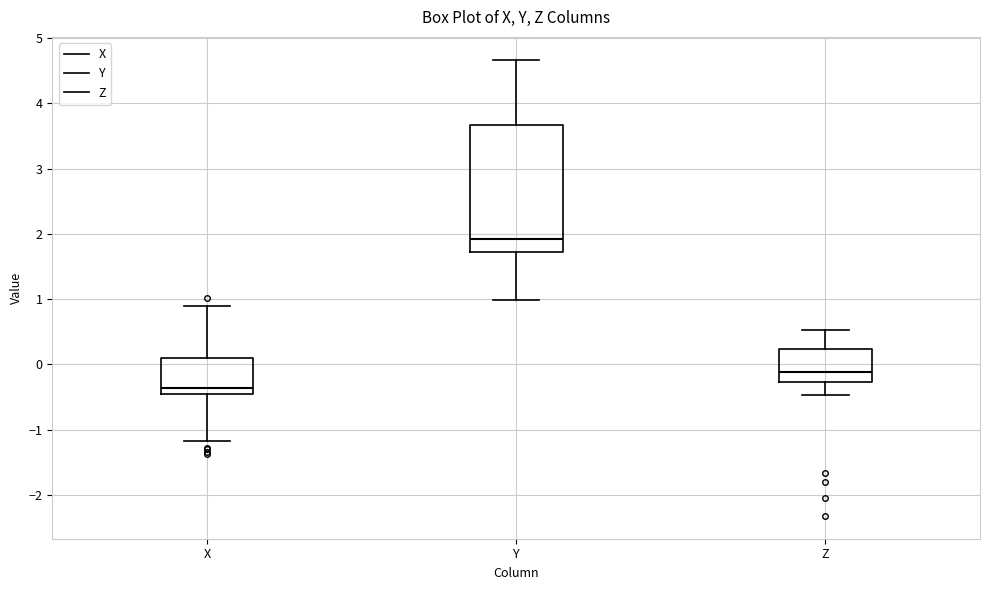

Which box has the lowest median line?

X